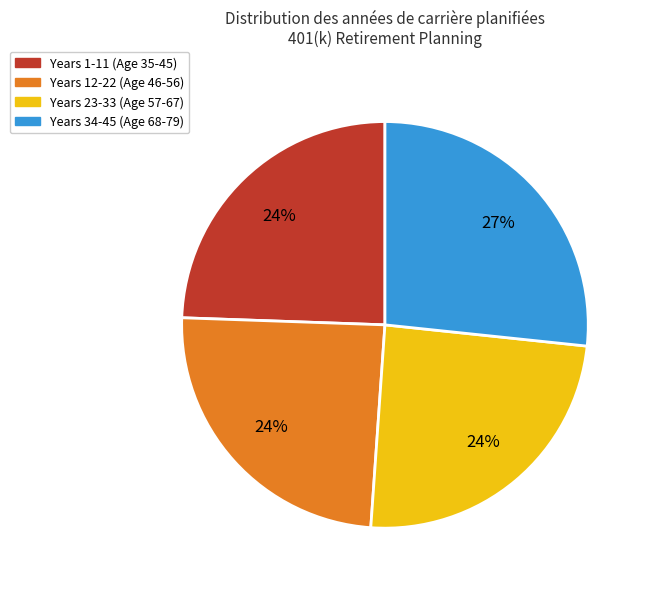

What is the largest slice in the pie chart?

Years 34-45 (Age 68-79)